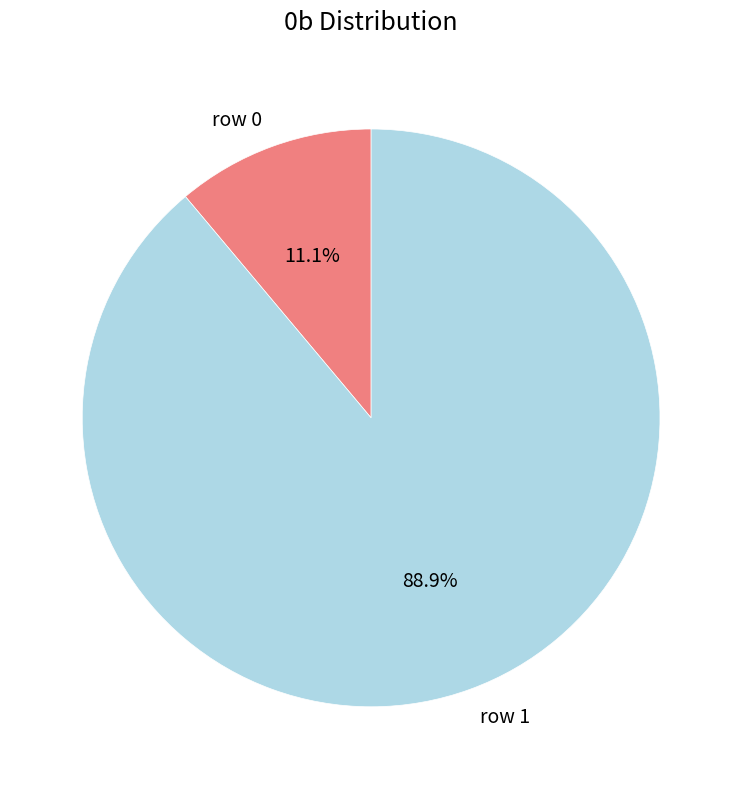

True or false: row 0 accounts for 1% of the total.

False